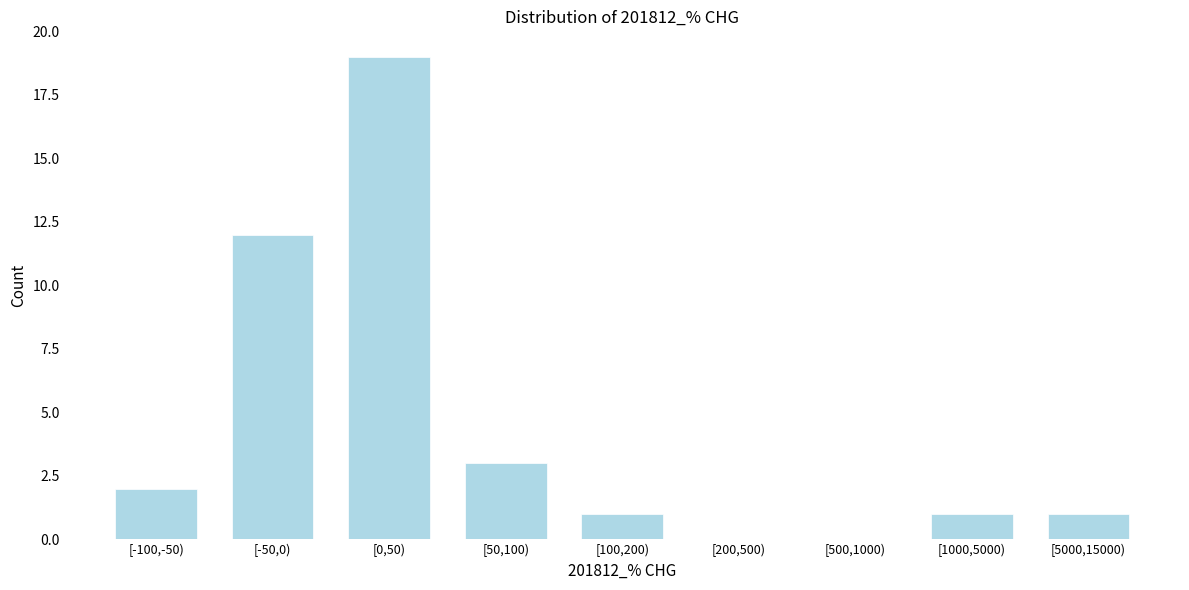

Reading left to right, transcribe all the data shown in this chart.

[-100,-50)=2	[-50,0)=12	[0,50)=19	[50,100)=3	[100,200)=1	[200,500)=0	[500,1000)=0	[1000,5000)=1	[5000,15000)=1